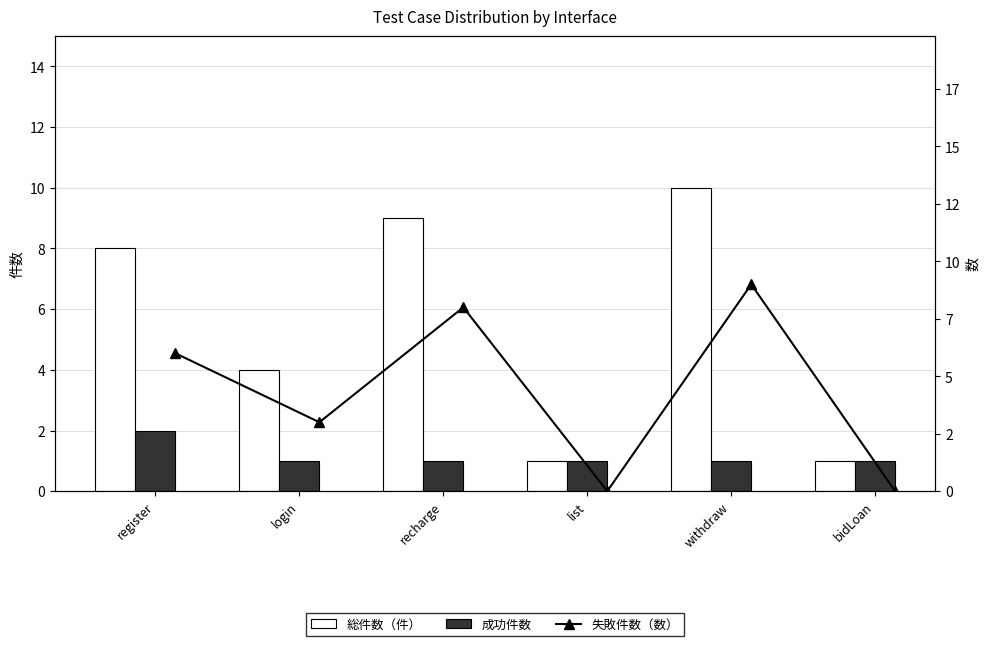

True or false: 成功件数 has a value of 0 at login.

False